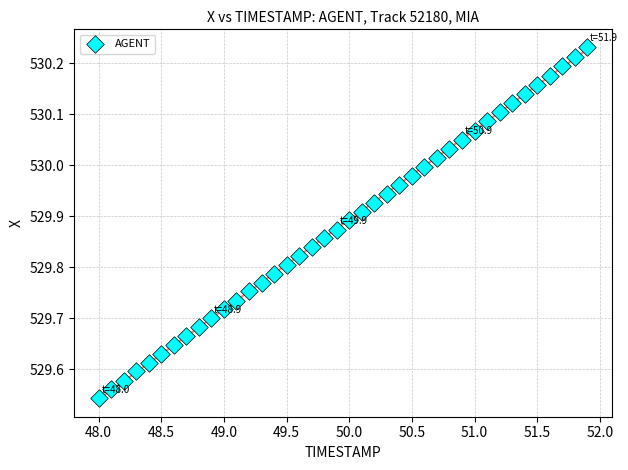

What is the range of Y values (max minus min)?

0.7